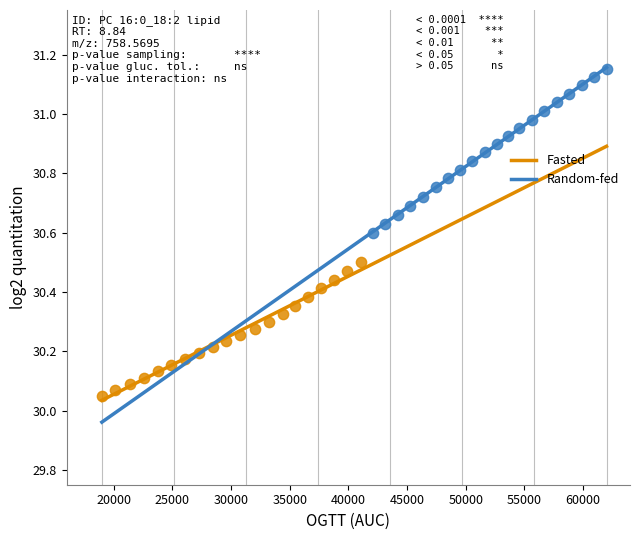

Which series contains the lowest Y value?

Fasted